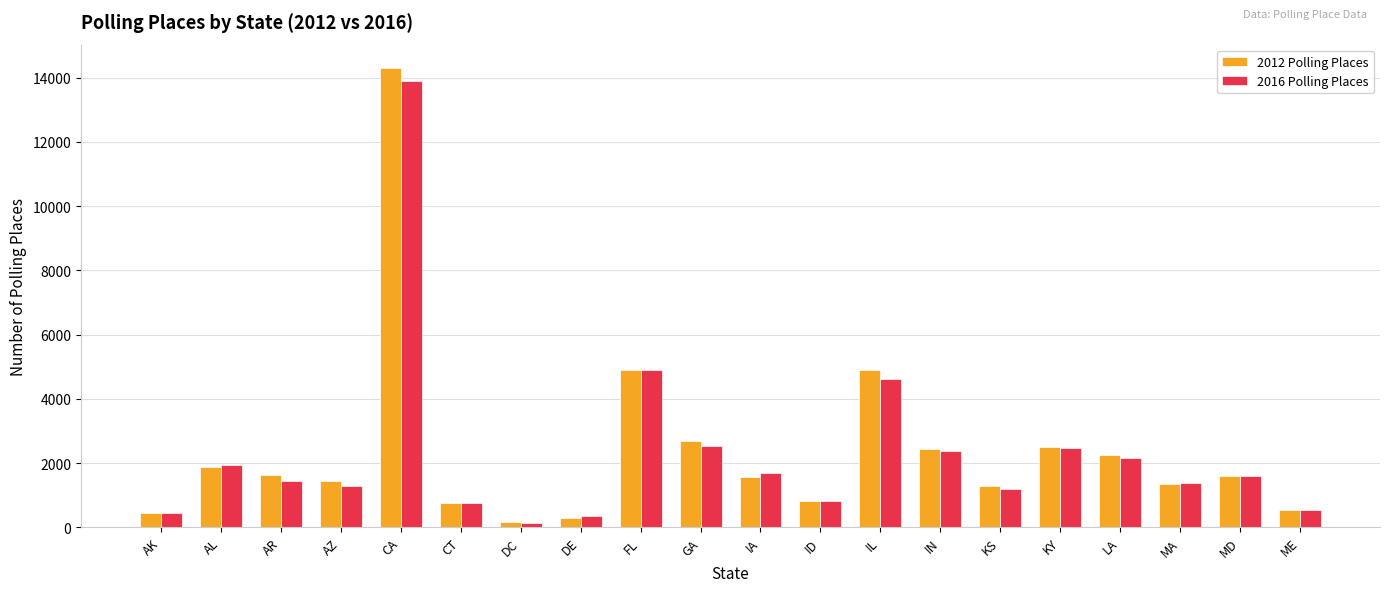

At AZ, list the series in order from largest to smallest.

2012 Polling Places, 2016 Polling Places